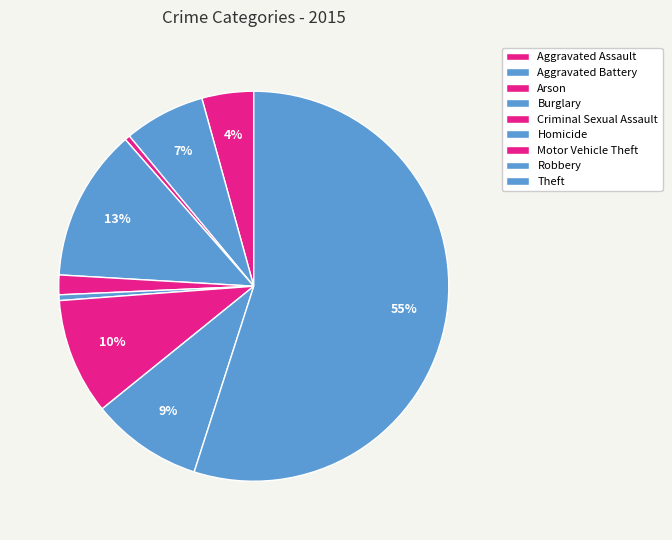

Is it true that Homicide is 0% of the pie?

True